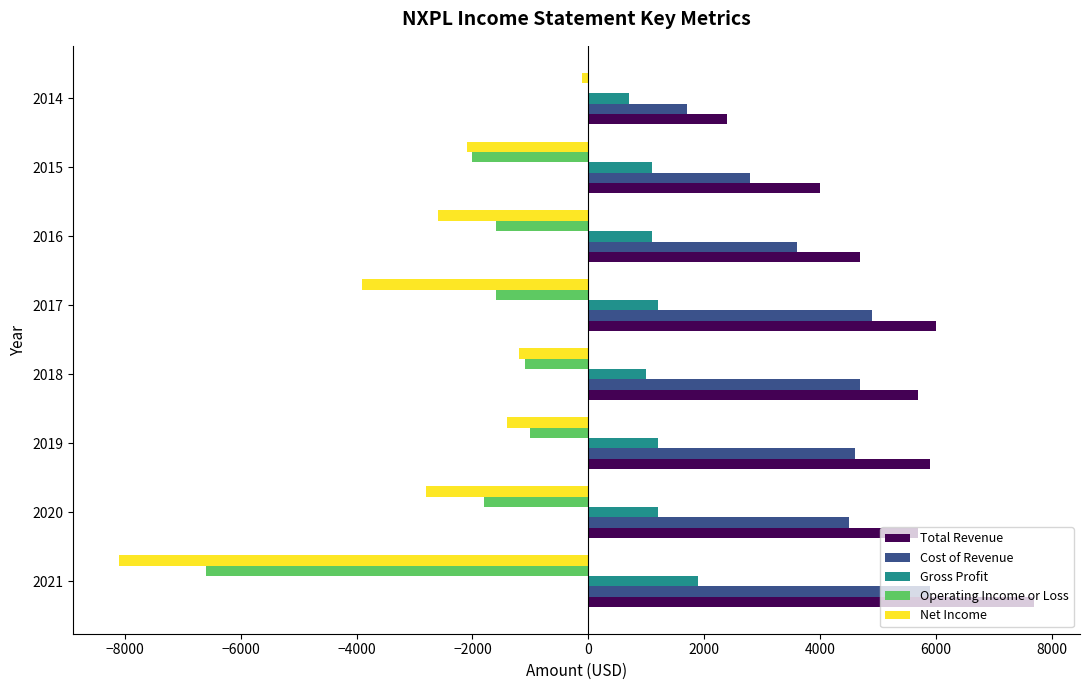

Is it true that Total Revenue equals 6000 at 2017?

True